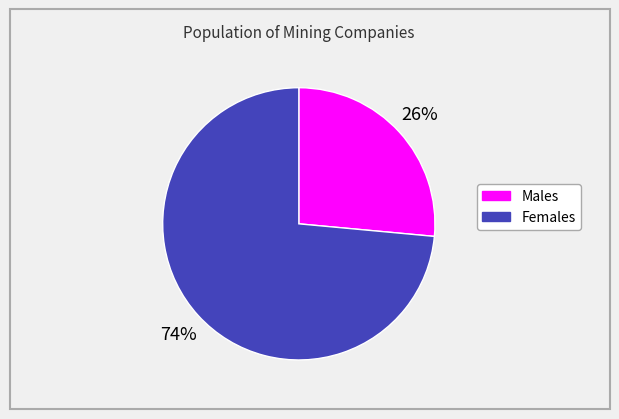

Is there any slice that represents more than half of the pie?

Yes